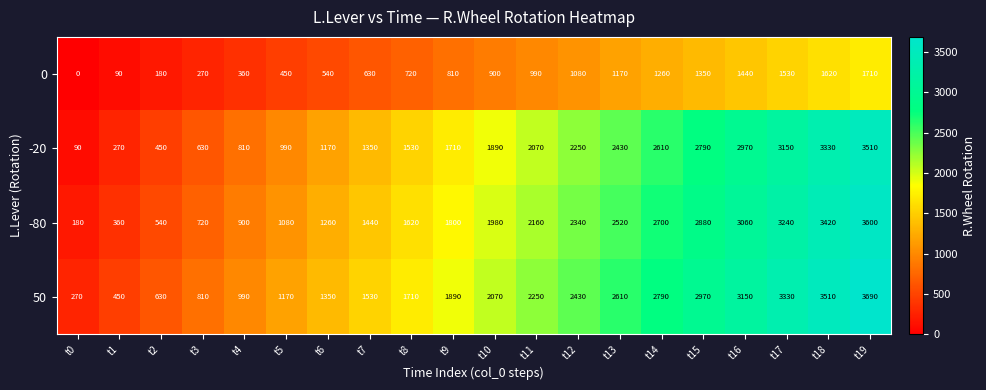

The value of -80 at t3 is 720. True or false?

True